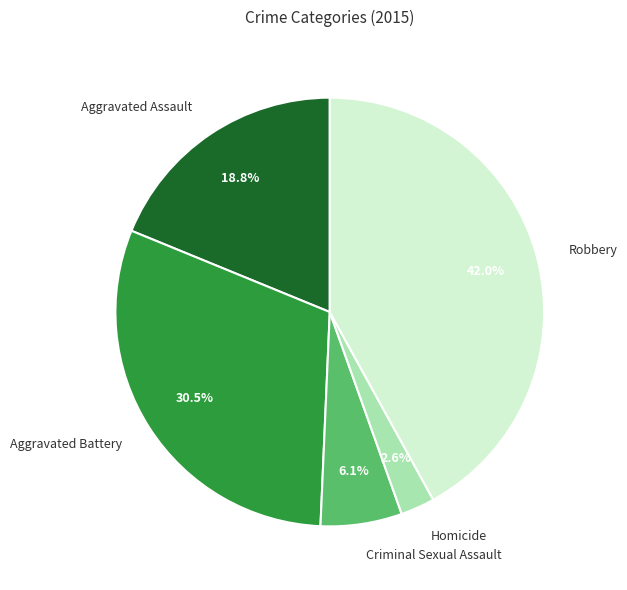

How many segments does this pie chart have?

5